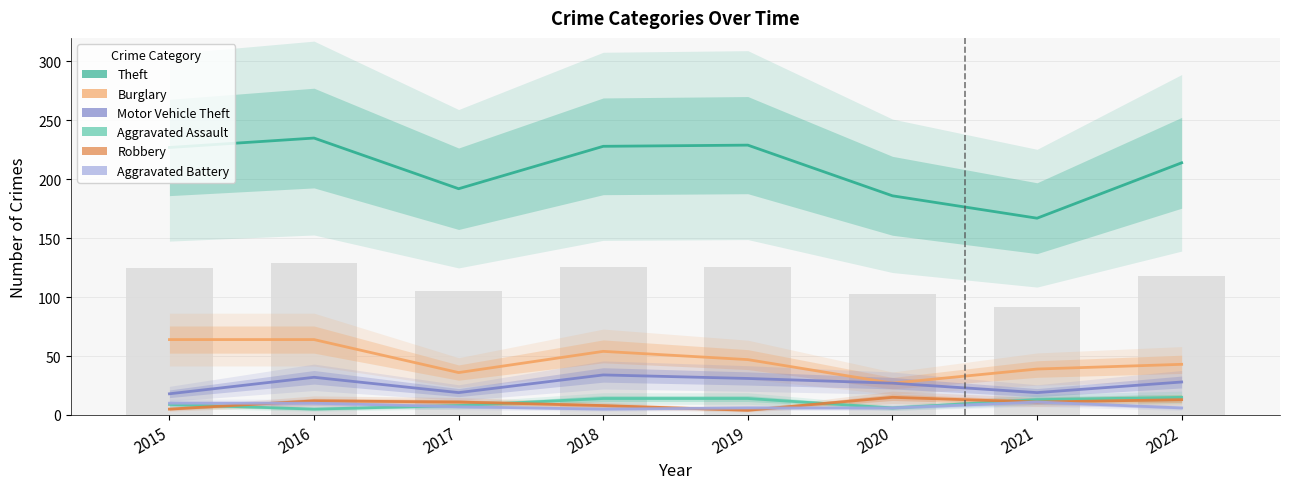

How many values in the Motor Vehicle Theft series are below 28?

4